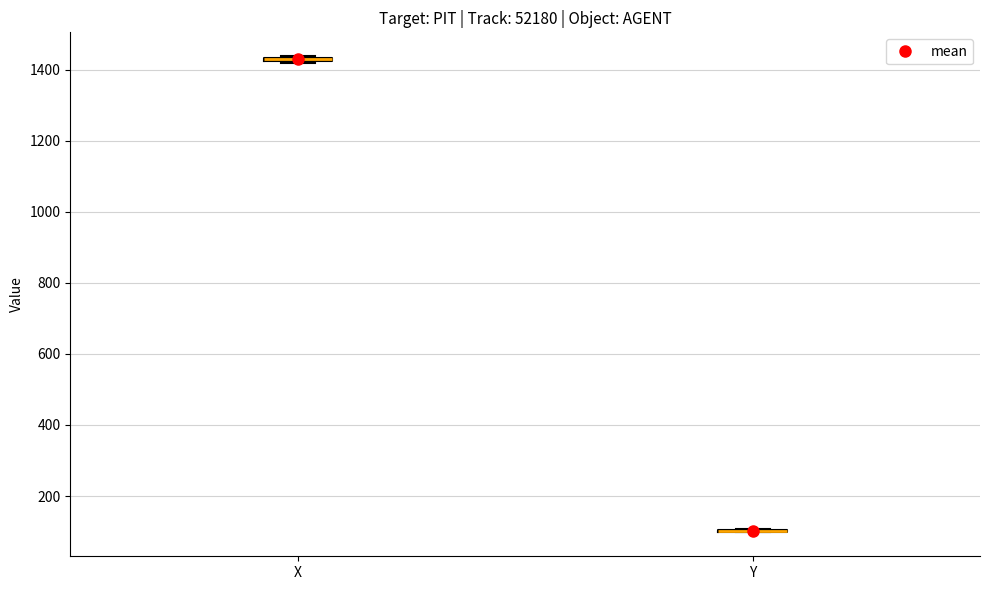

Where is the lower edge of the box for X on the y-axis? The values are not printed on the chart, so give them approximately, as read against the axis.

1420